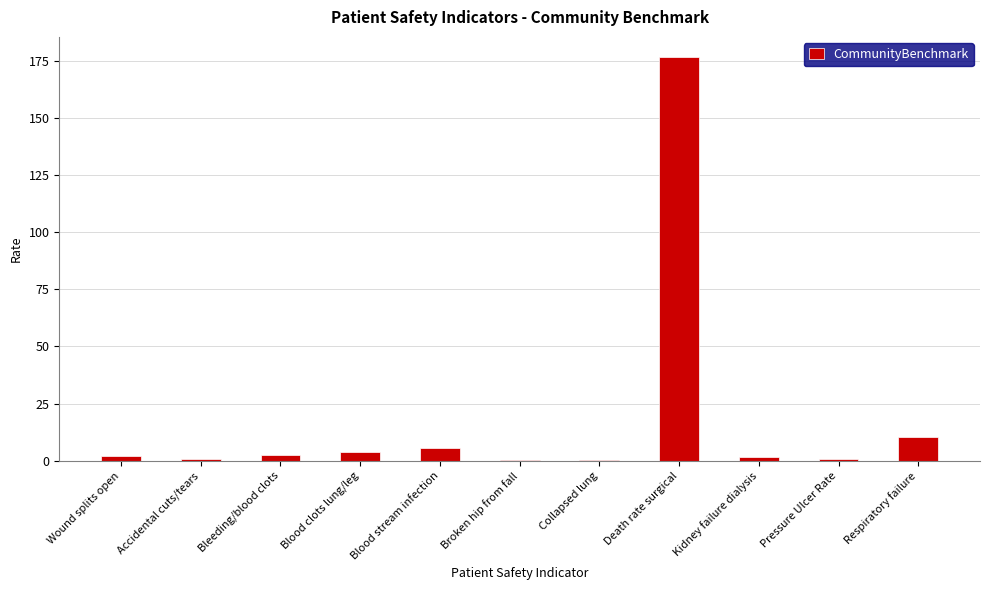

What is the maximum value shown in the chart?

176.6